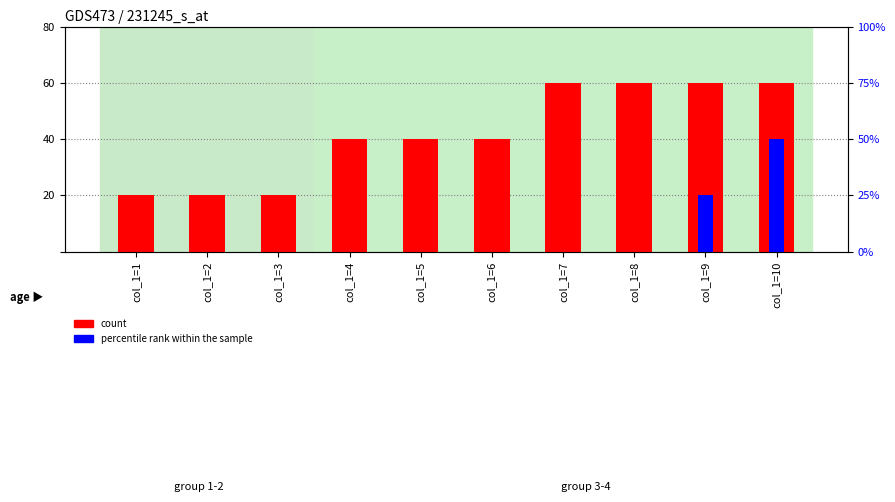

What is the sum of all count values?

21